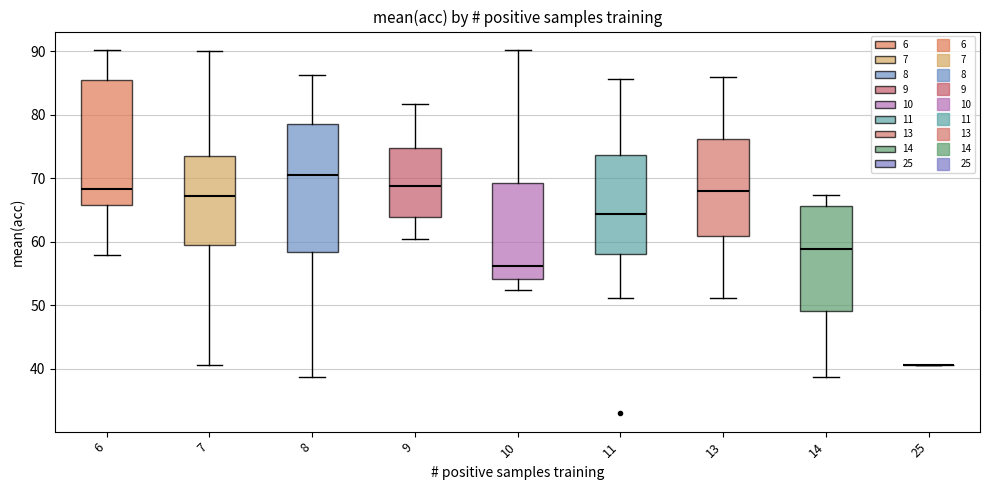

Where does the median line of the box at x = 11 sit on the y-axis? The values are not printed on the chart, so give them approximately, as read against the axis.

64